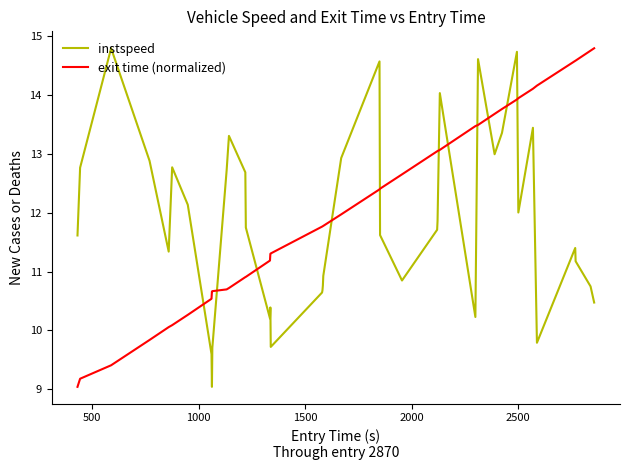

True or false: exit time (normalized) and instspeed intersect in this chart.

True